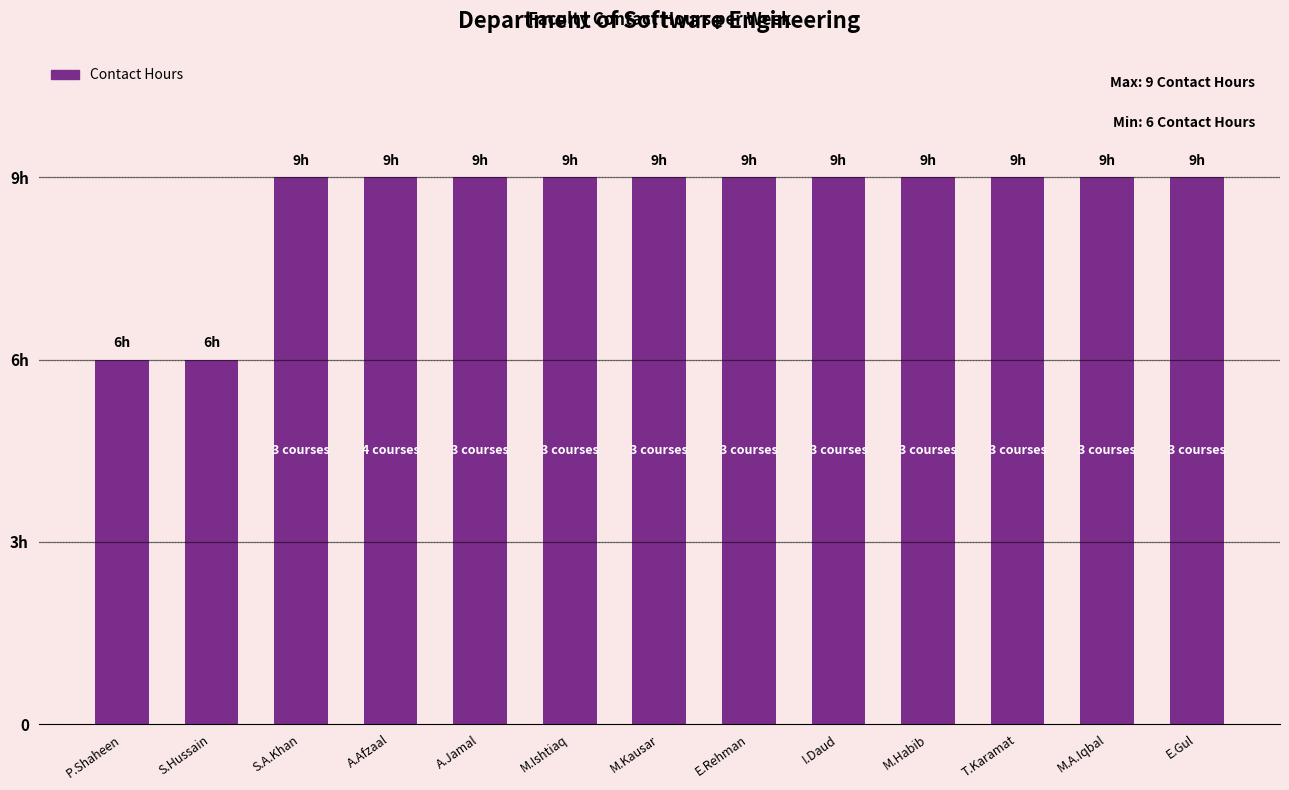

Rank the categories by value from highest to lowest.

S.A.Khan, A.Afzaal, A.Jamal, M.Ishtiaq, M.Kausar, E.Rehman, I.Daud, M.Habib, T.Karamat, M.A.Iqbal, E.Gul, P.Shaheen, S.Hussain